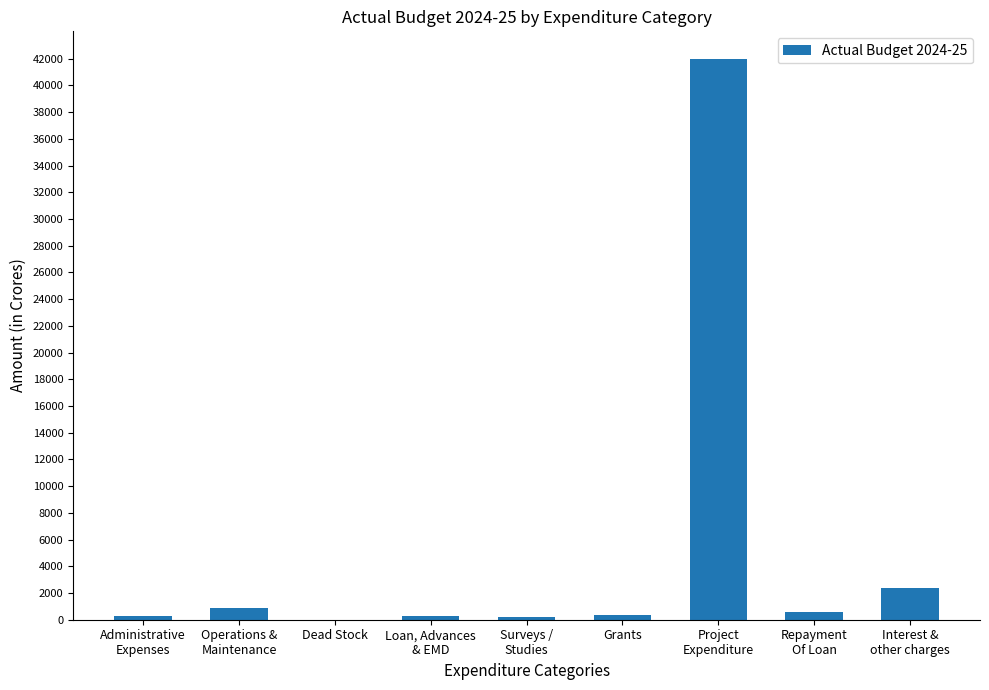

What is the maximum value shown in the chart?

41955.3